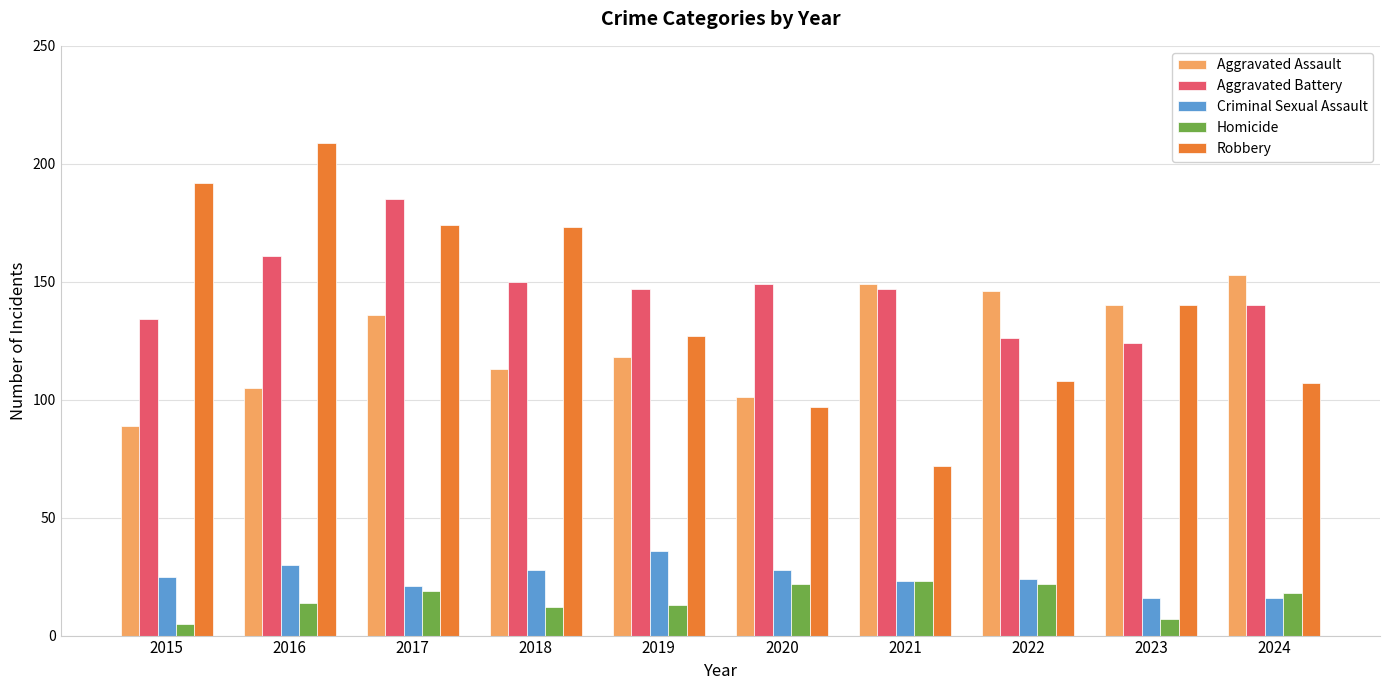

Does the chart contain stacked bars?

No